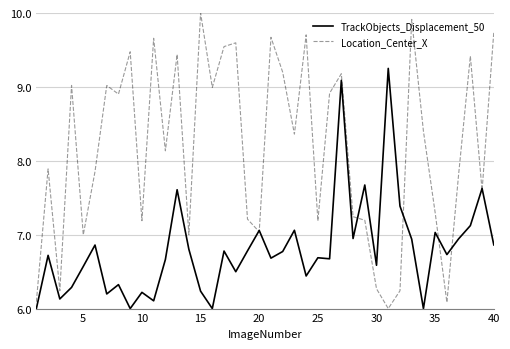

What is the minimum value shown in the chart?

6.0